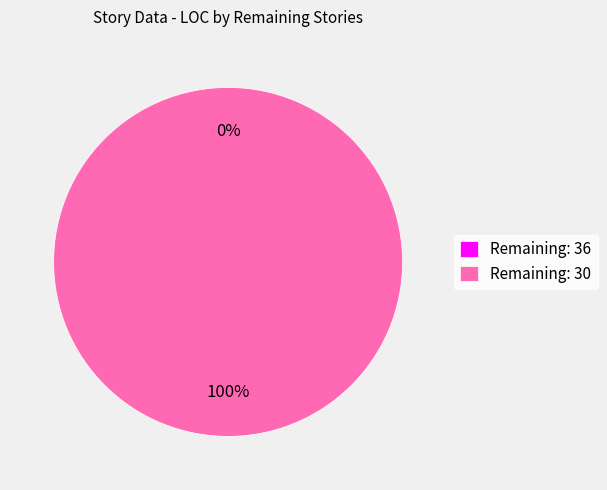

To the nearest percent, what is the combined percentage of 36 and 30?

100%